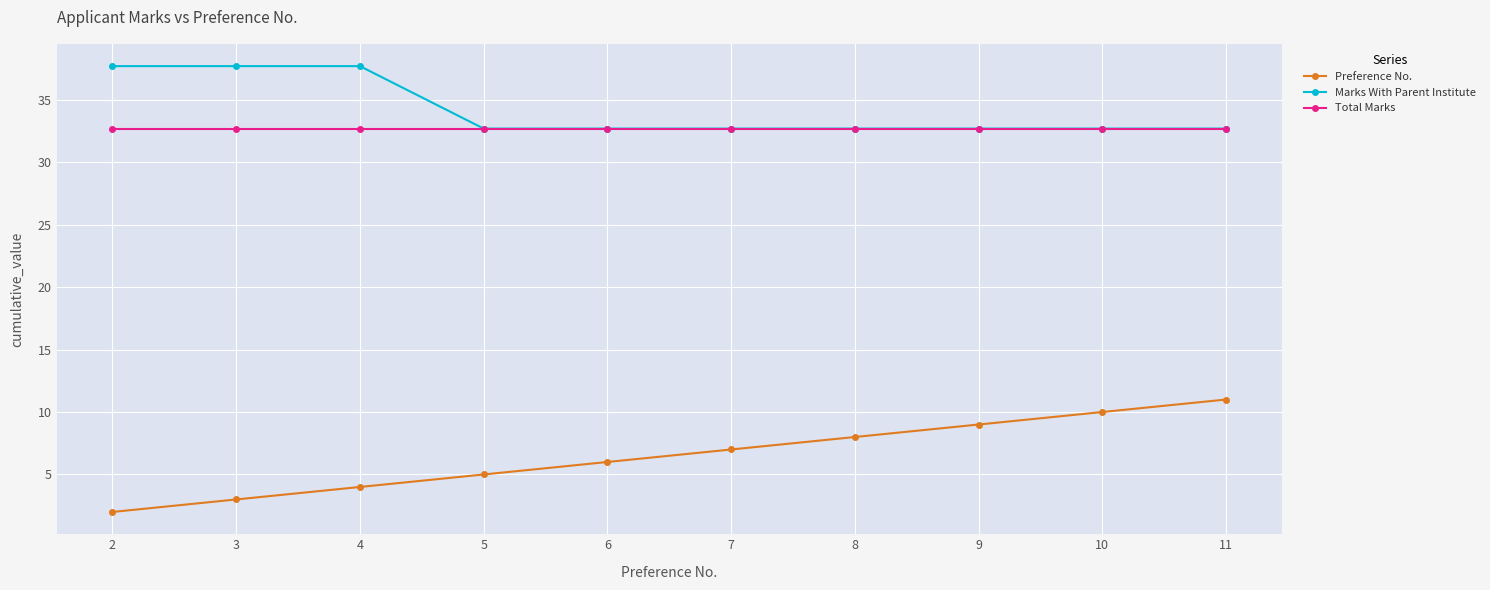

Does the chart have visible grid lines?

Yes